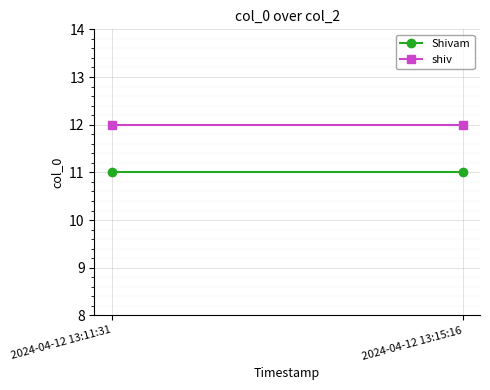

Is the value of Shivam at 2024-04-12 13:15:16 greater than the value of shiv at 2024-04-12 13:15:16?

No